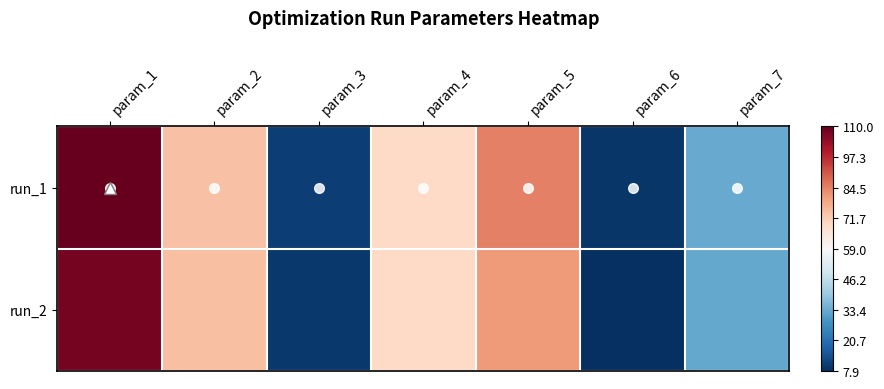

Reading left to right, what are all the values shown in this chart?

run_1: param_1=110.0	param_2=74.1	param_3=10.8	param_4=69.3	param_5=84.8	param_6=9.3	param_7=33.1
run_2: param_1=107.7	param_2=74.2	param_3=9.7	param_4=68.9	param_5=80.9	param_6=7.9	param_7=32.9